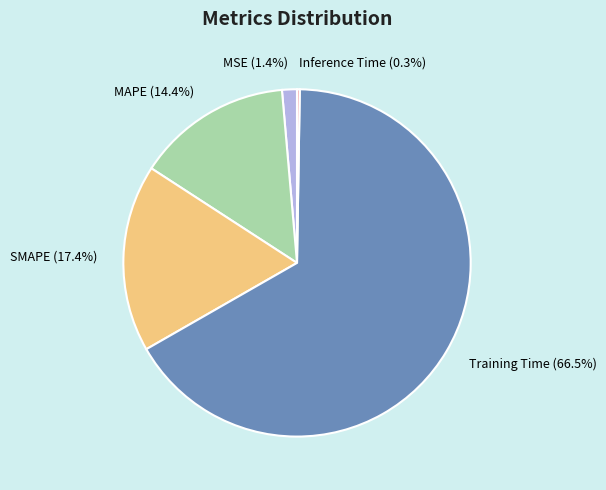

What percentage is the MSE slice, to the nearest percent?

1%